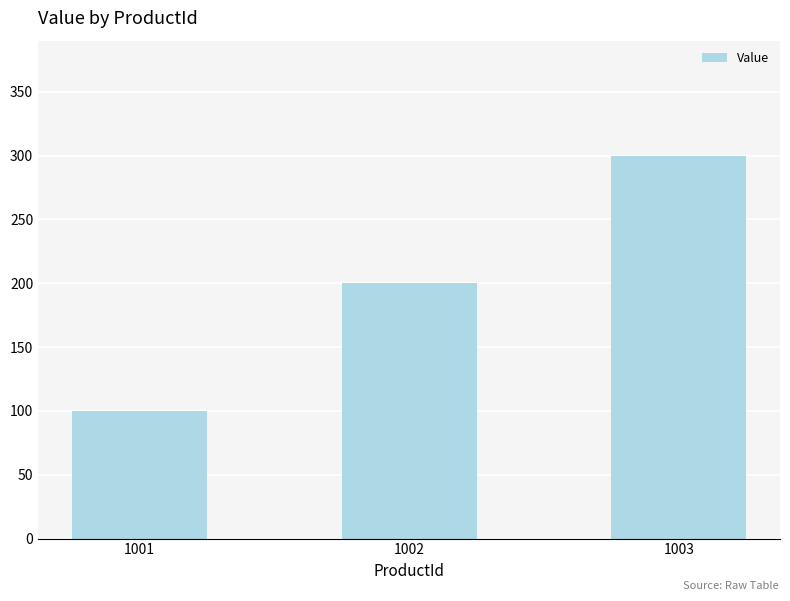

At which category does the chart reach its minimum across all series?

1001